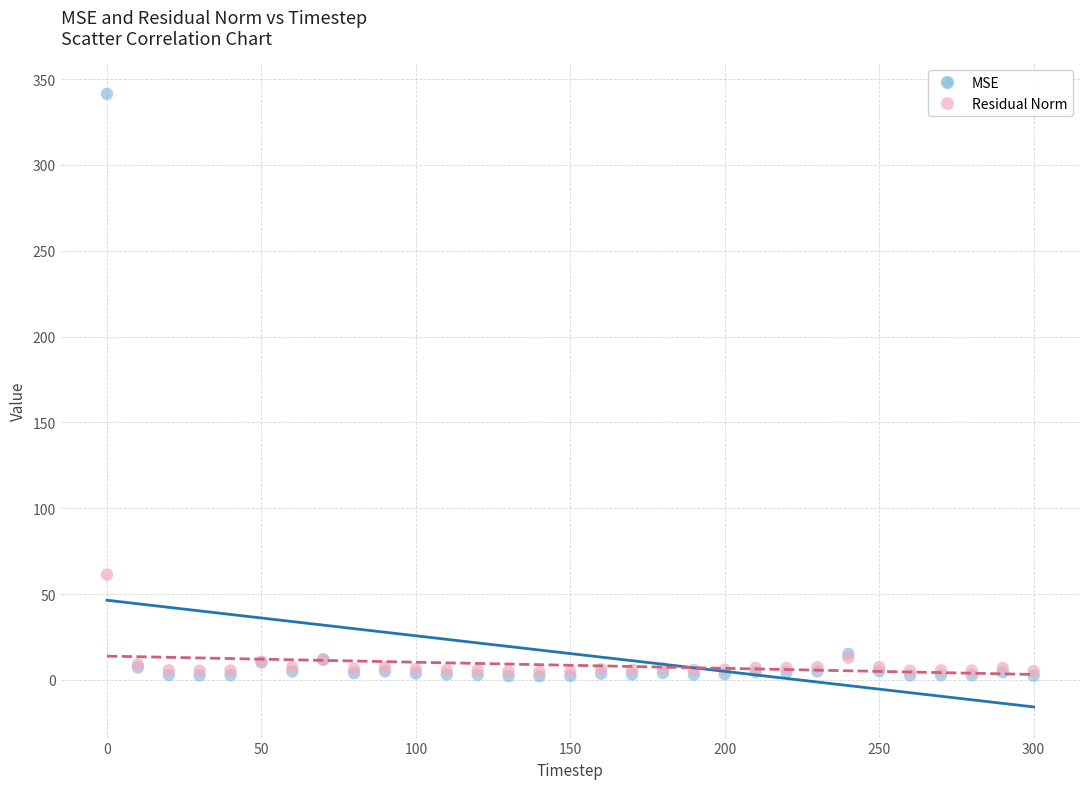

In the MSE series, what Y value is closest to 171?

15.1